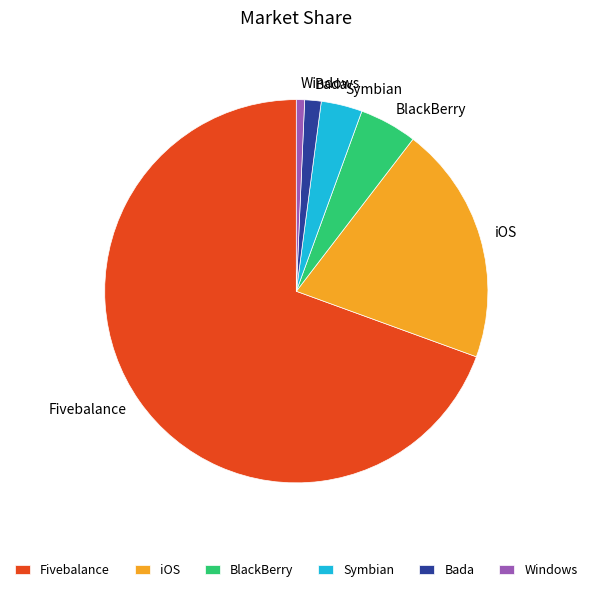

Rank the categories by value from highest to lowest.

Fivebalance, iOS, BlackBerry, Symbian, Bada, Windows